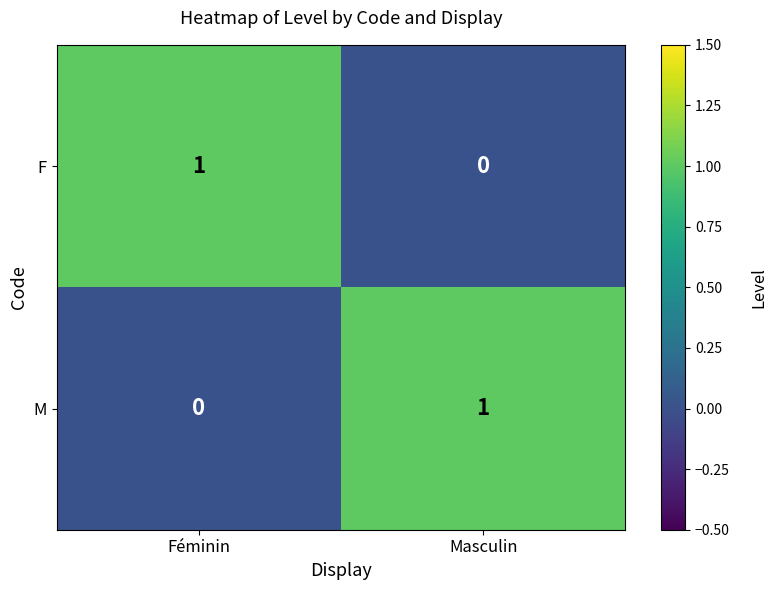

Reading right to left, transcribe all the data shown in this chart.

F: 0	1
M: 1	0